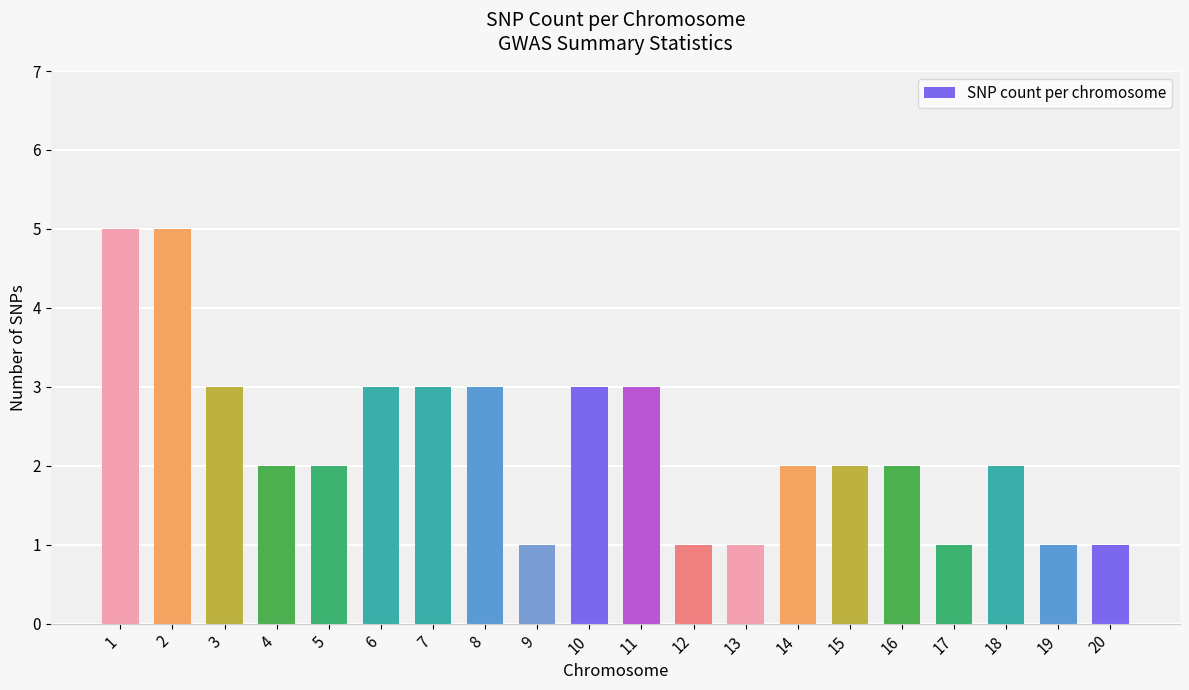

Reading left to right, what are all the values shown in this chart?

5	5	3	2	2	3	3	3	1	3	3	1	1	2	2	2	1	2	1	1